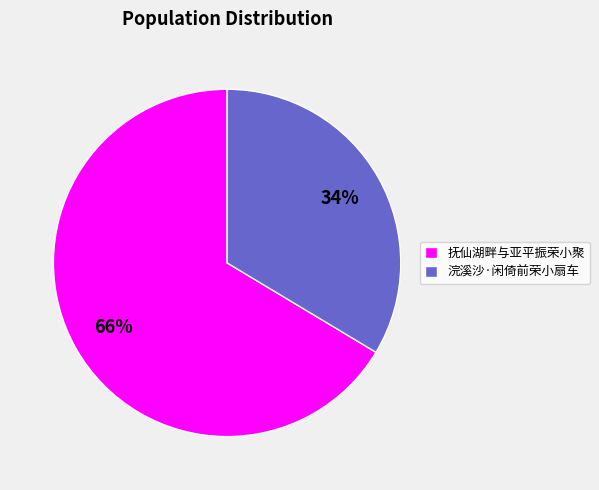

Which category has the smallest portion of the pie?

浣溪沙·闲倚前荣小扇车